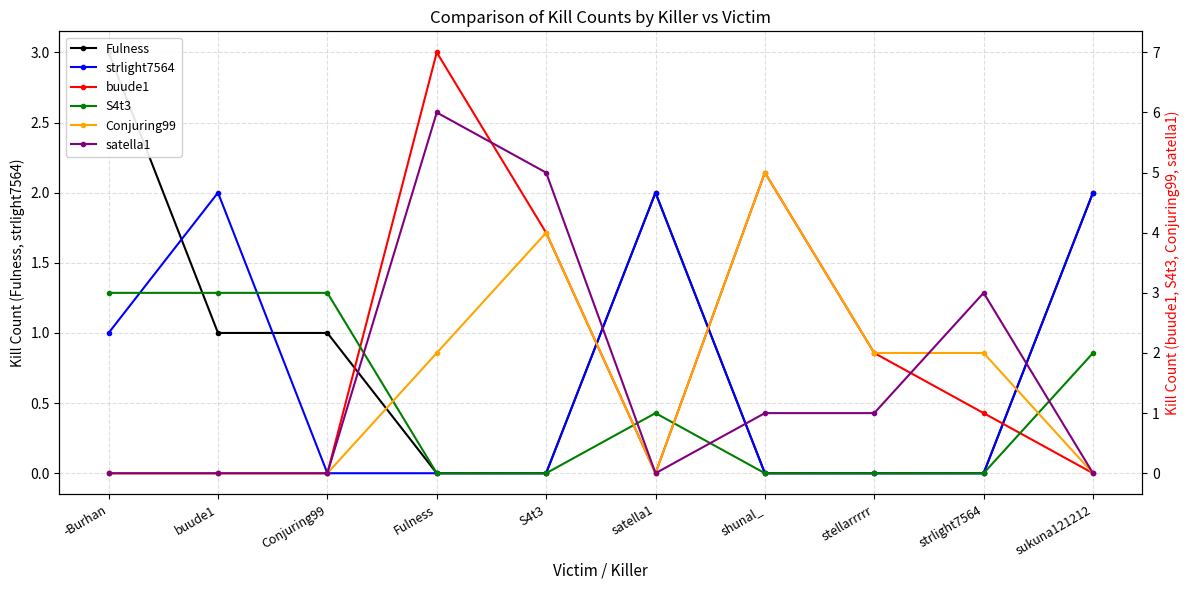

How many categories are shown in the chart?

10